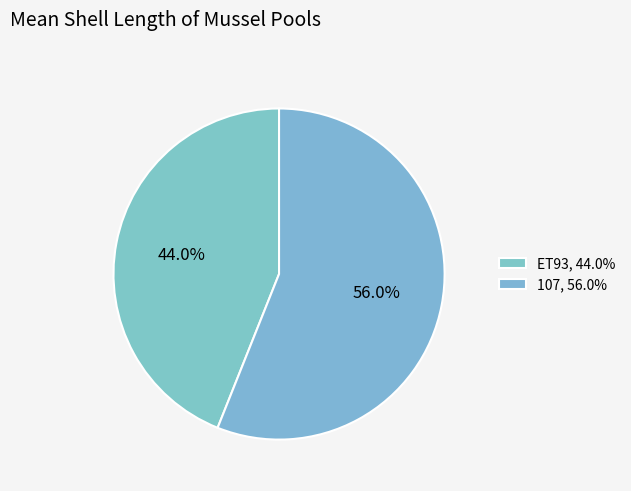

The ET93 slice represents 44% of the pie. True or false?

True